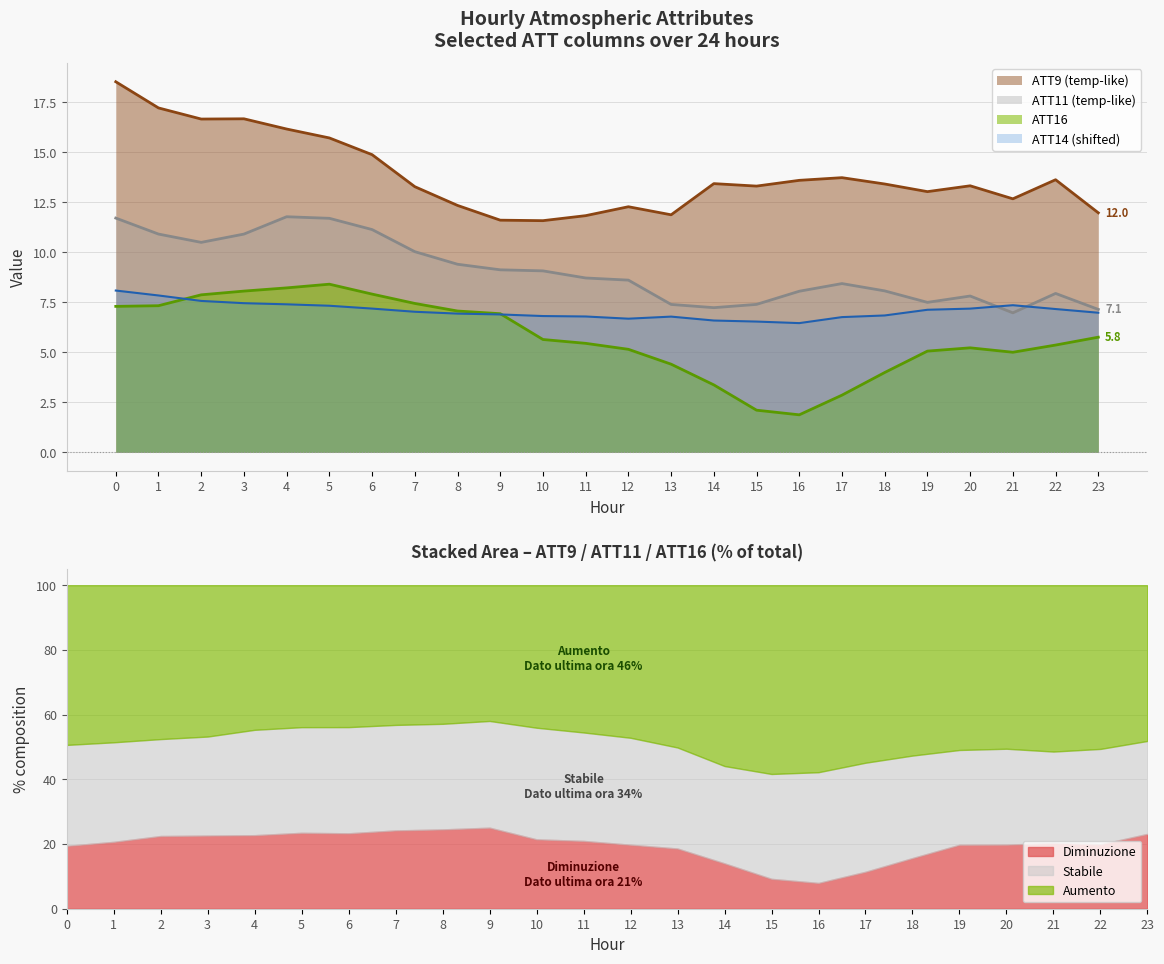

Rank the series at 22 from highest to lowest value.

ATT9, ATT11, ATT14, ATT16